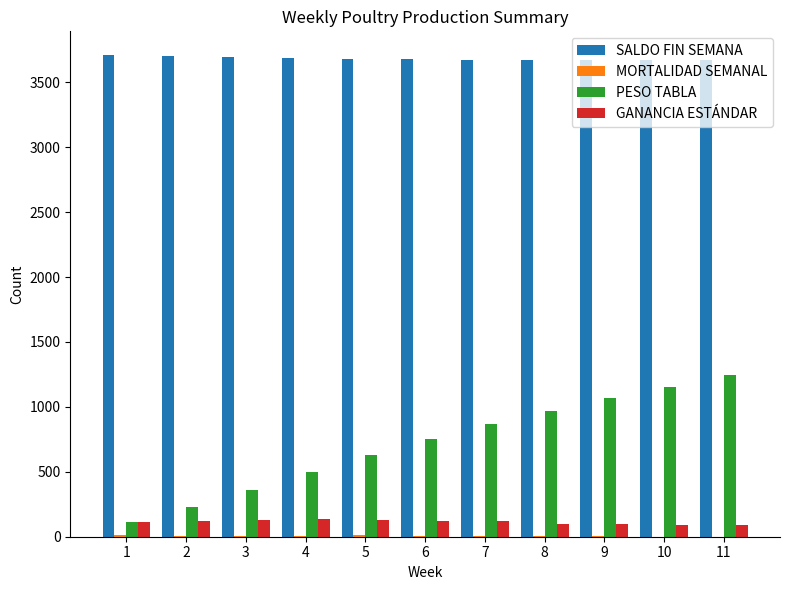

What is the maximum value for SALDO FIN SEMANA?

3707